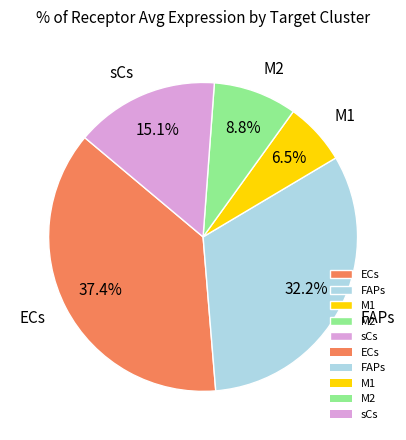

Does sCs account for over 50% of the chart?

No